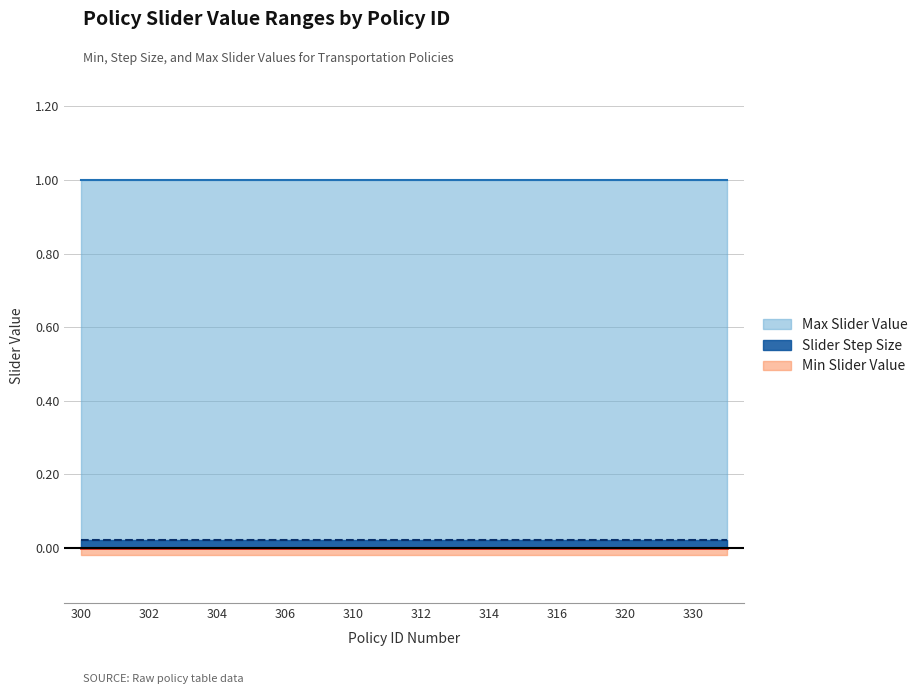

At which category does the chart reach its peak across all series?

300